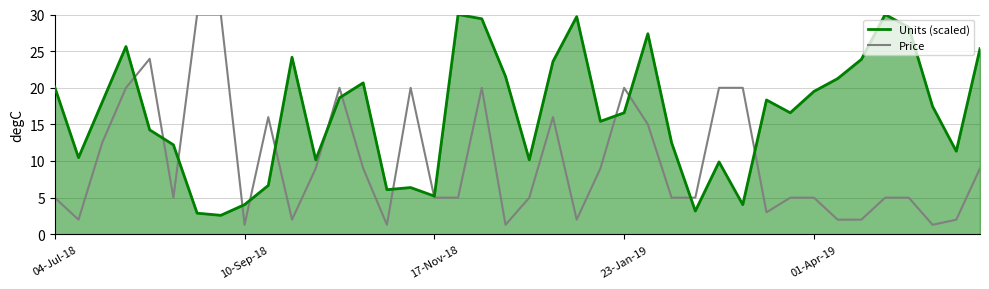

What is the maximum value shown in the chart?

30.0